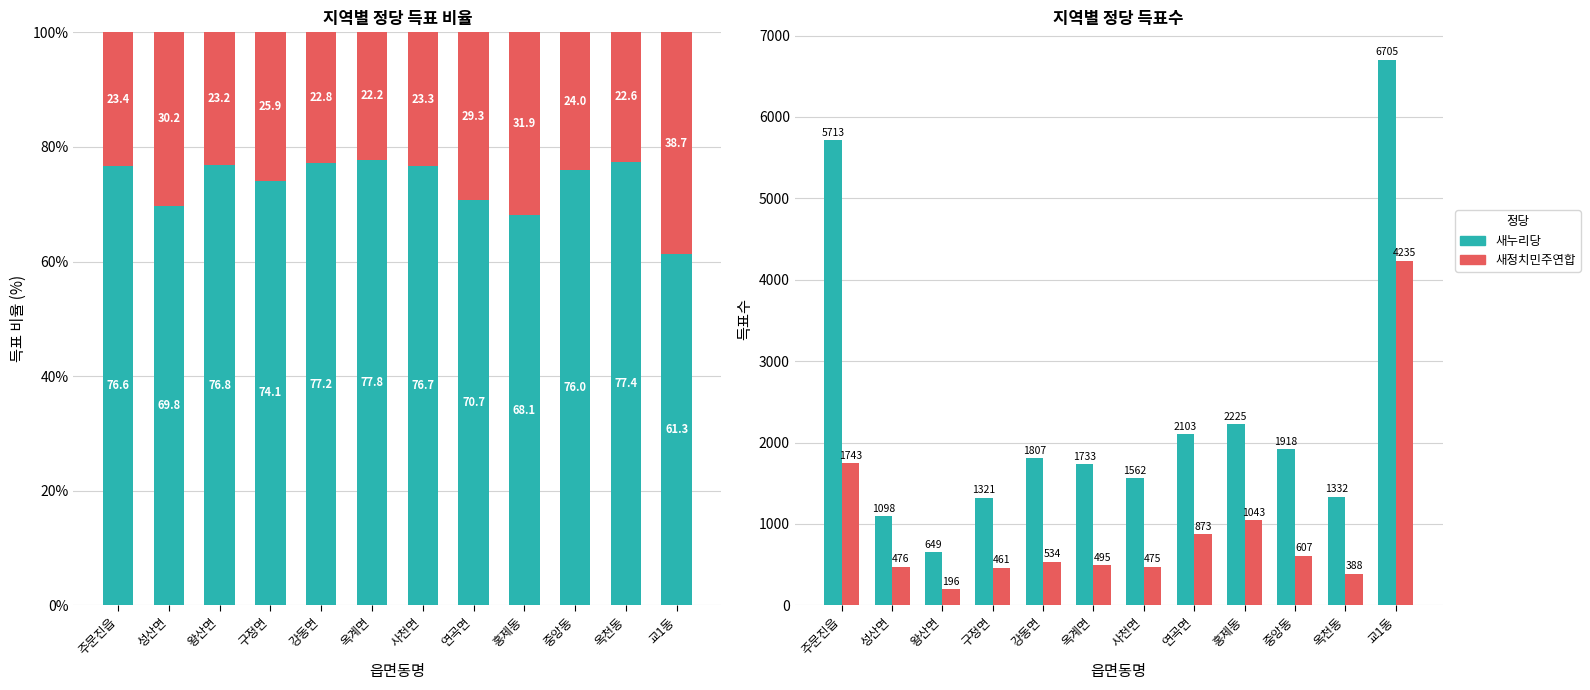

Reading left to right, what are all the values shown in this chart?

새누리당: 5713	1098	649	1321	1807	1733	1562	2103	2225	1918	1332	6705
새정치민주연합: 1743	476	196	461	534	495	475	873	1043	607	388	4235